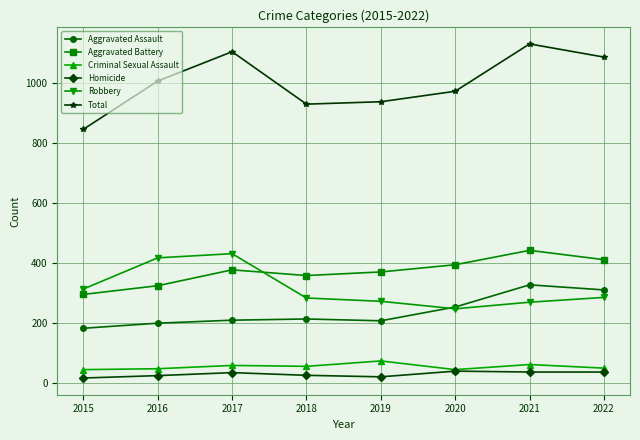

True or false: Total has more than 1 interior local peaks.

True